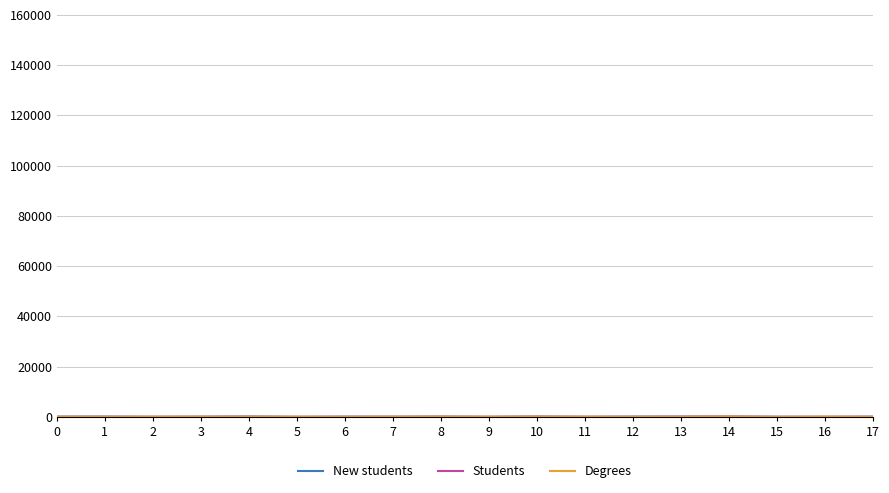

What is the difference between the New students values at 0 and 1?

16.0